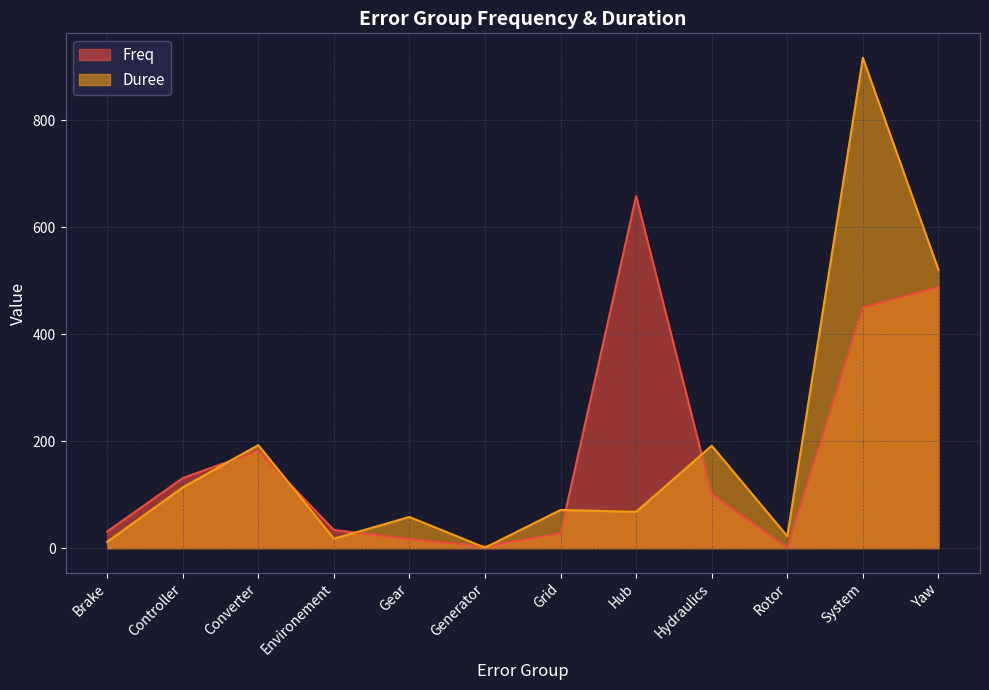

True or false: Duree has more than 1 points higher than both neighbors.

True